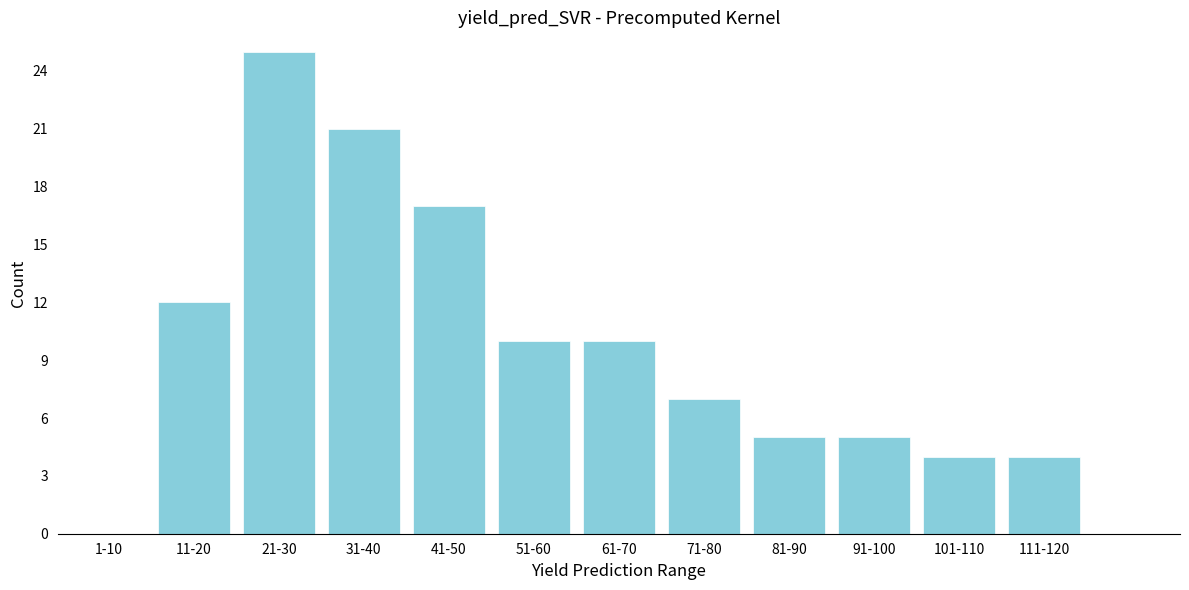

Reading left to right, transcribe all the data shown in this chart.

1-10=0	11-20=12	21-30=25	31-40=21	41-50=17	51-60=10	61-70=10	71-80=7	81-90=5	91-100=5	101-110=4	111-120=4